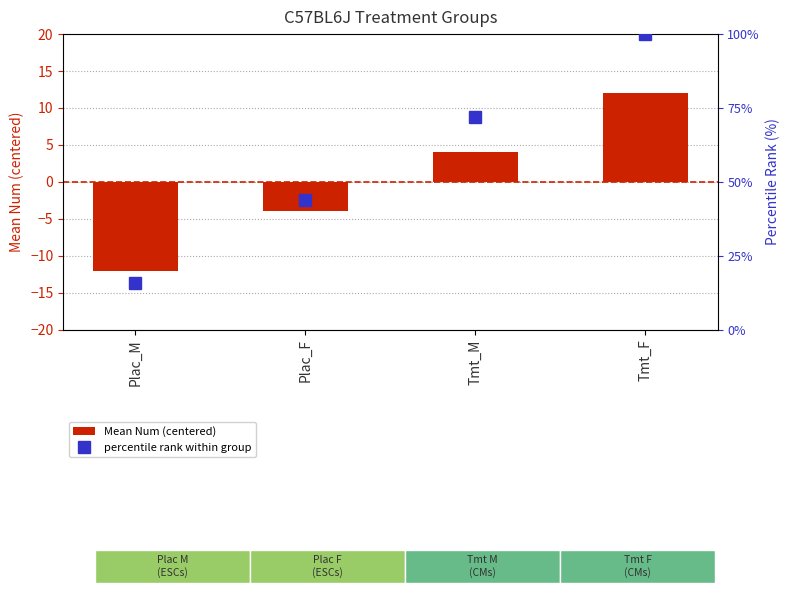

True or false: percentile rank within group has a value of 27.3 at Plac_M.

False